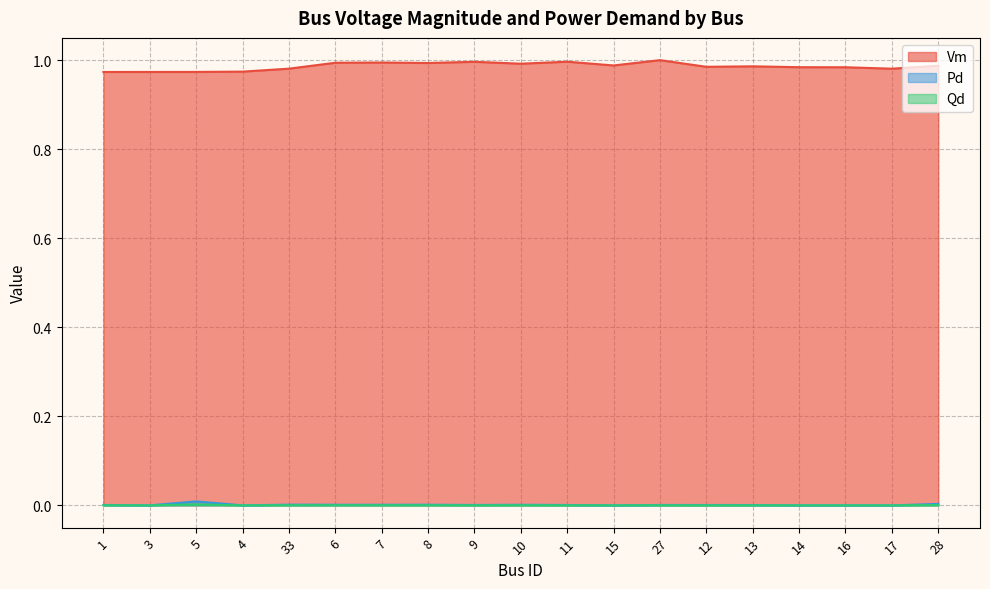

At which label does Vm reach its peak?

27